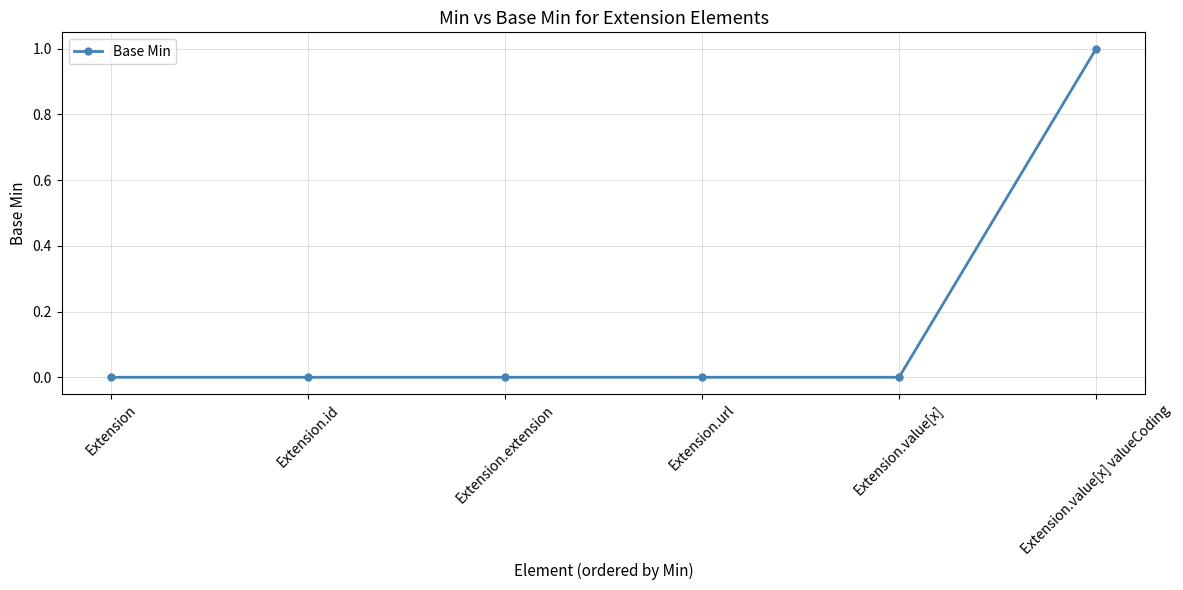

Is this an area chart (filled region under the line)?

No